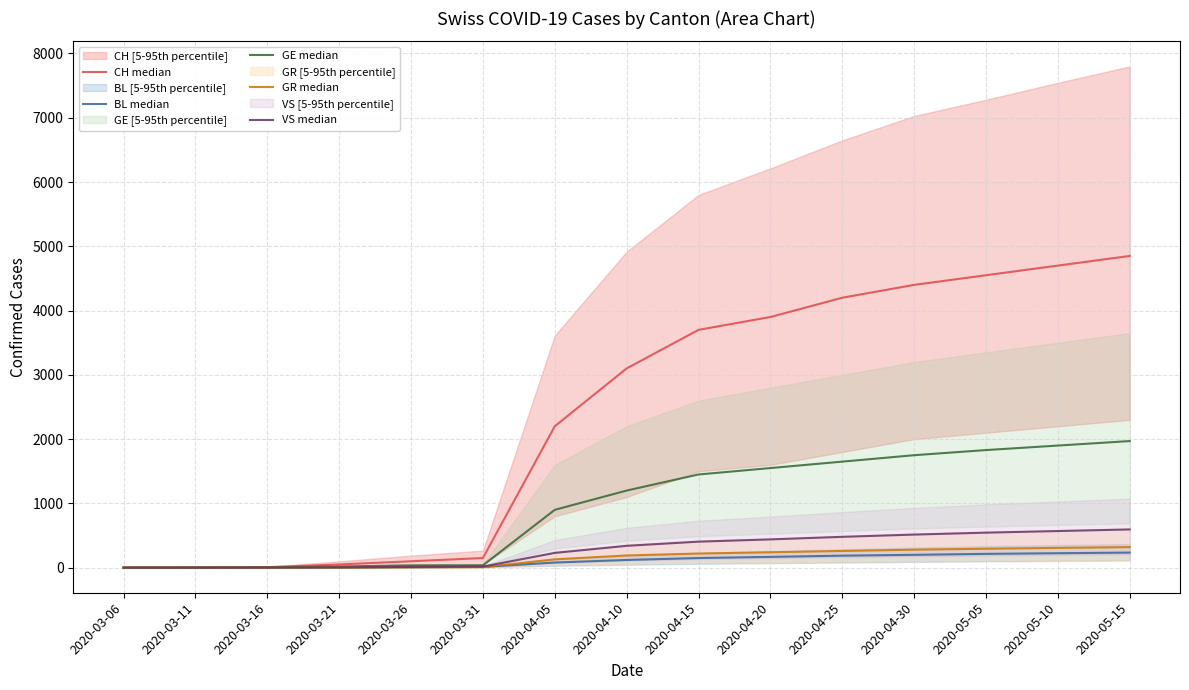

Is it true that VS median equals 164 at 2020-04-10?

False